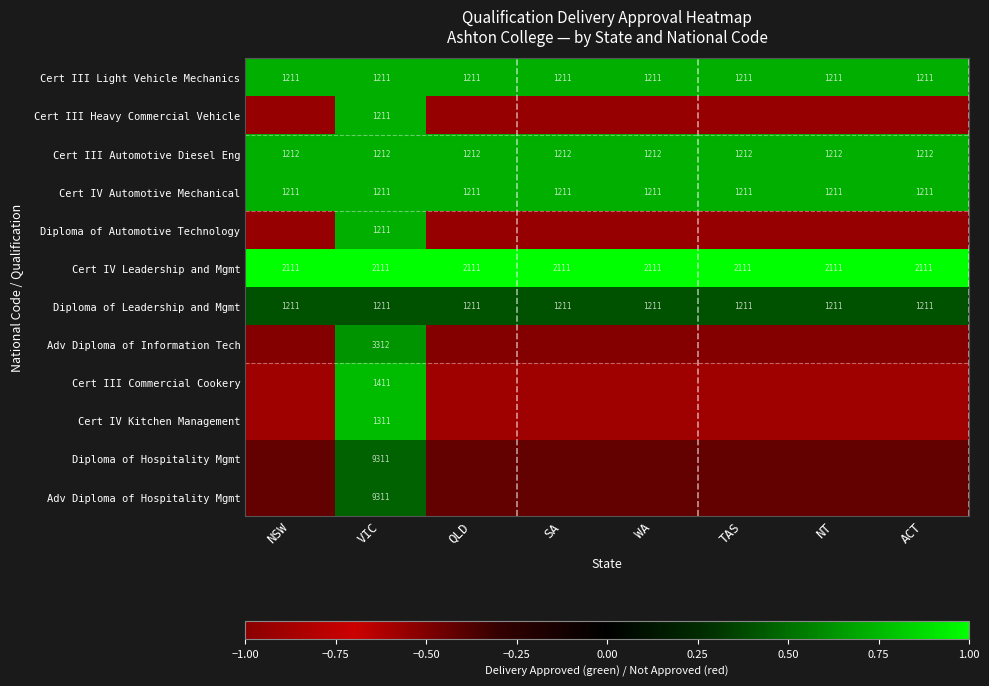

How many Adv Diploma of Information Tech values are between 0 and 1?

1